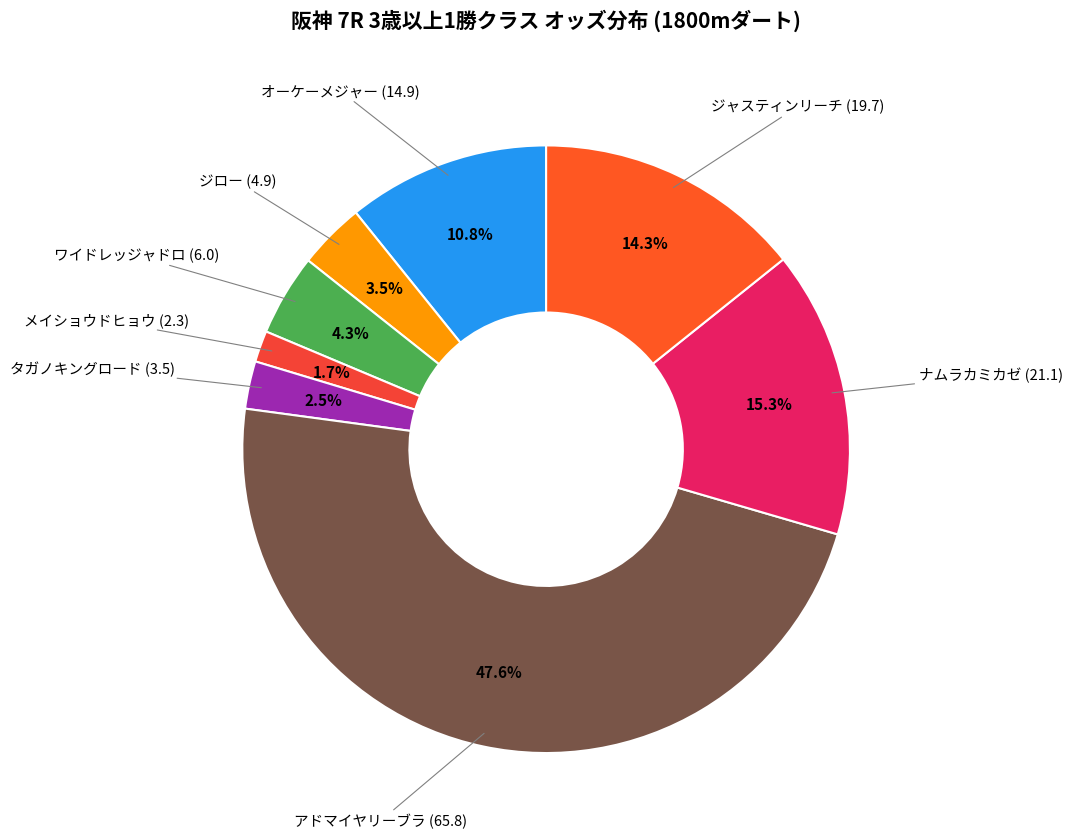

Count the number of slices in the pie.

8